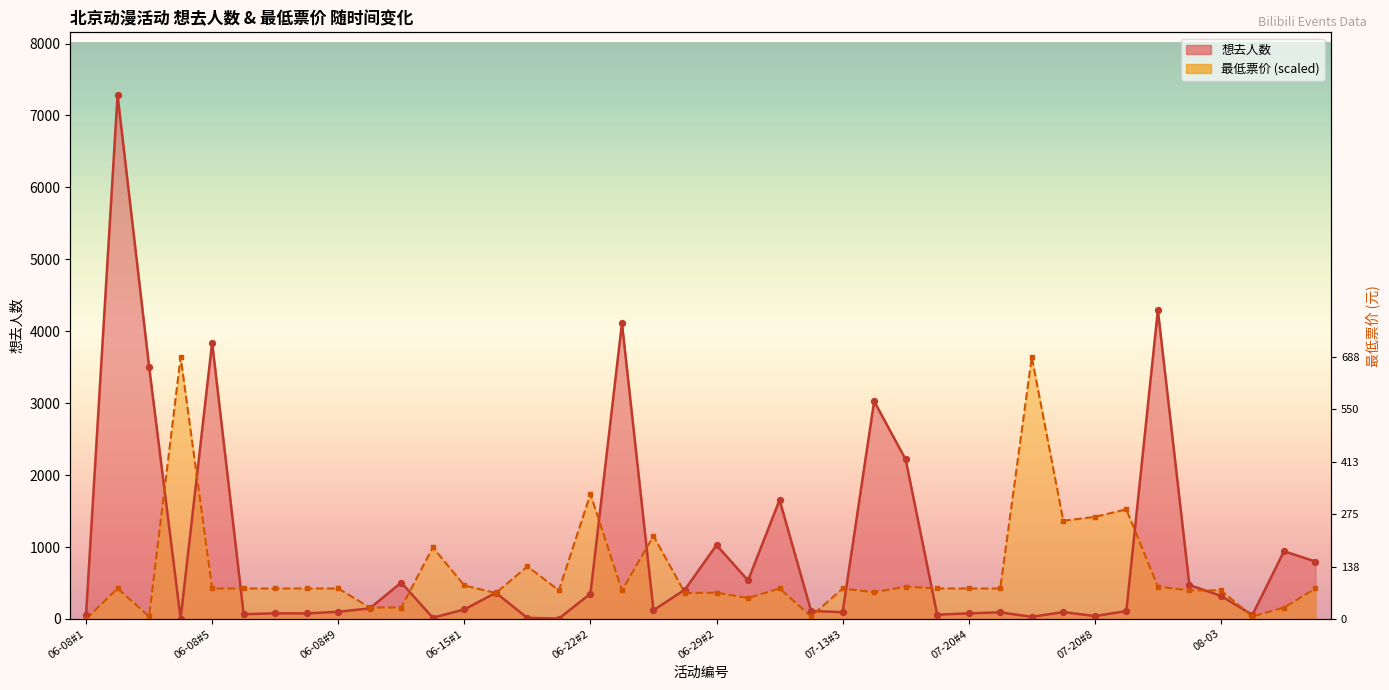

Is the value of 最低票价 at 06-22#2 greater than the value of 想去人数 at 06-08#3?

No